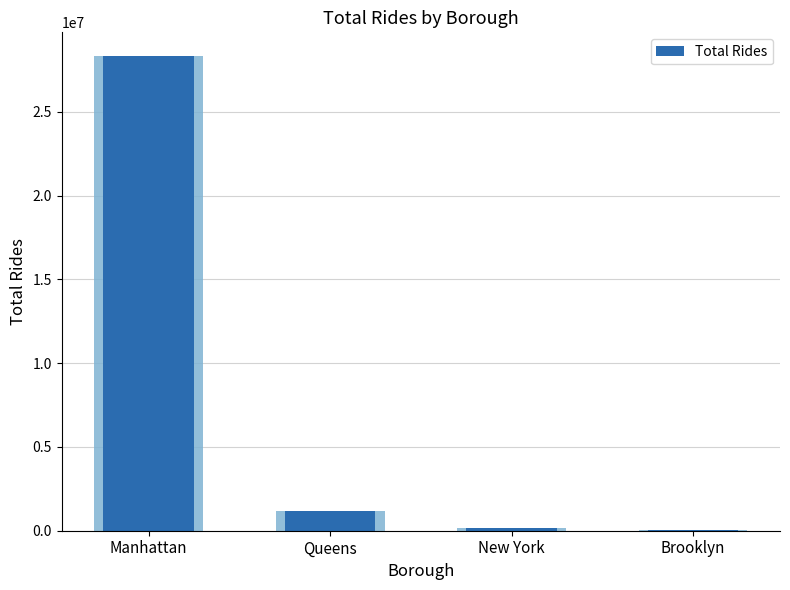

What is the value of the 3rd bar from the left?

182102